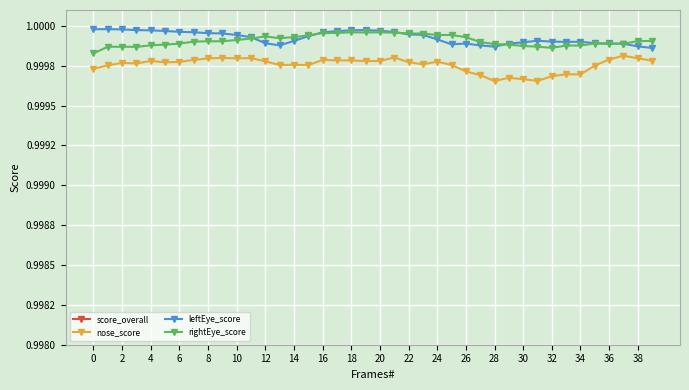

Is it true that leftEye_score equals 0.3 at 31?

False